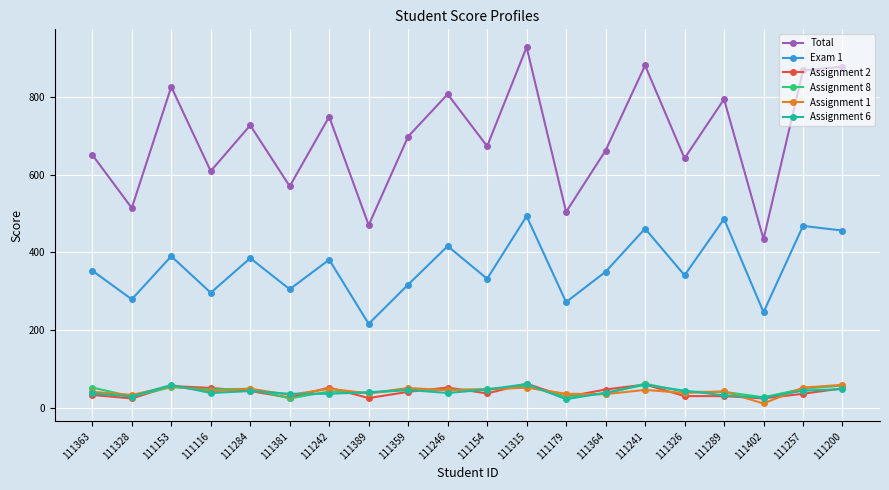

True or false: Assignment 1 has more than 0 points higher than both neighbors.

True